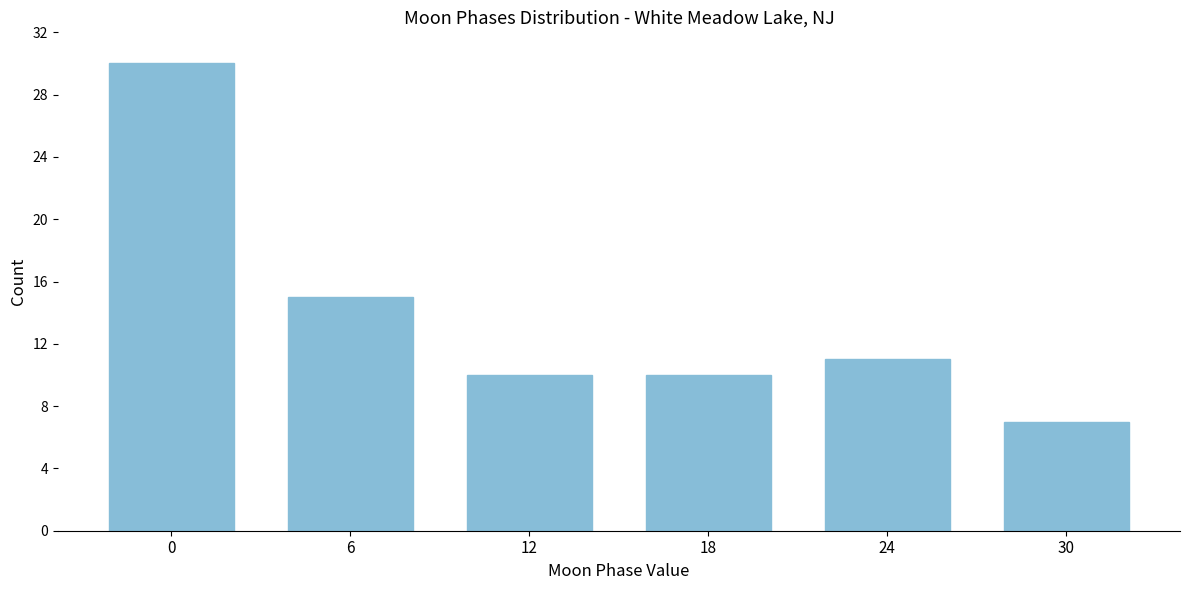

Reading right to left, transcribe all the data shown in this chart.

30=7	24=11	18=10	12=10	6=15	0=30